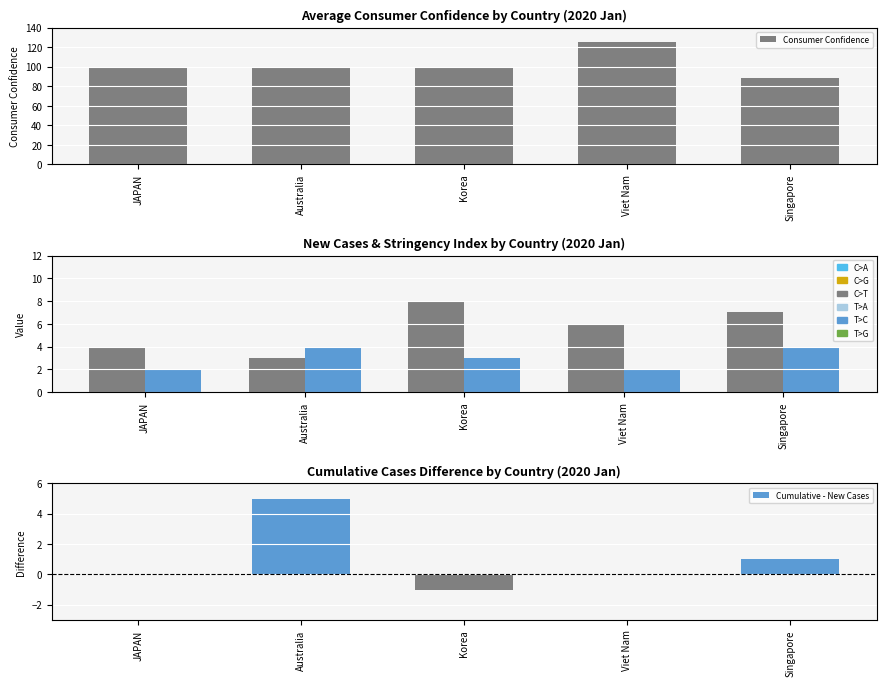

How many data points in Consumer Confidence are above 99?

3